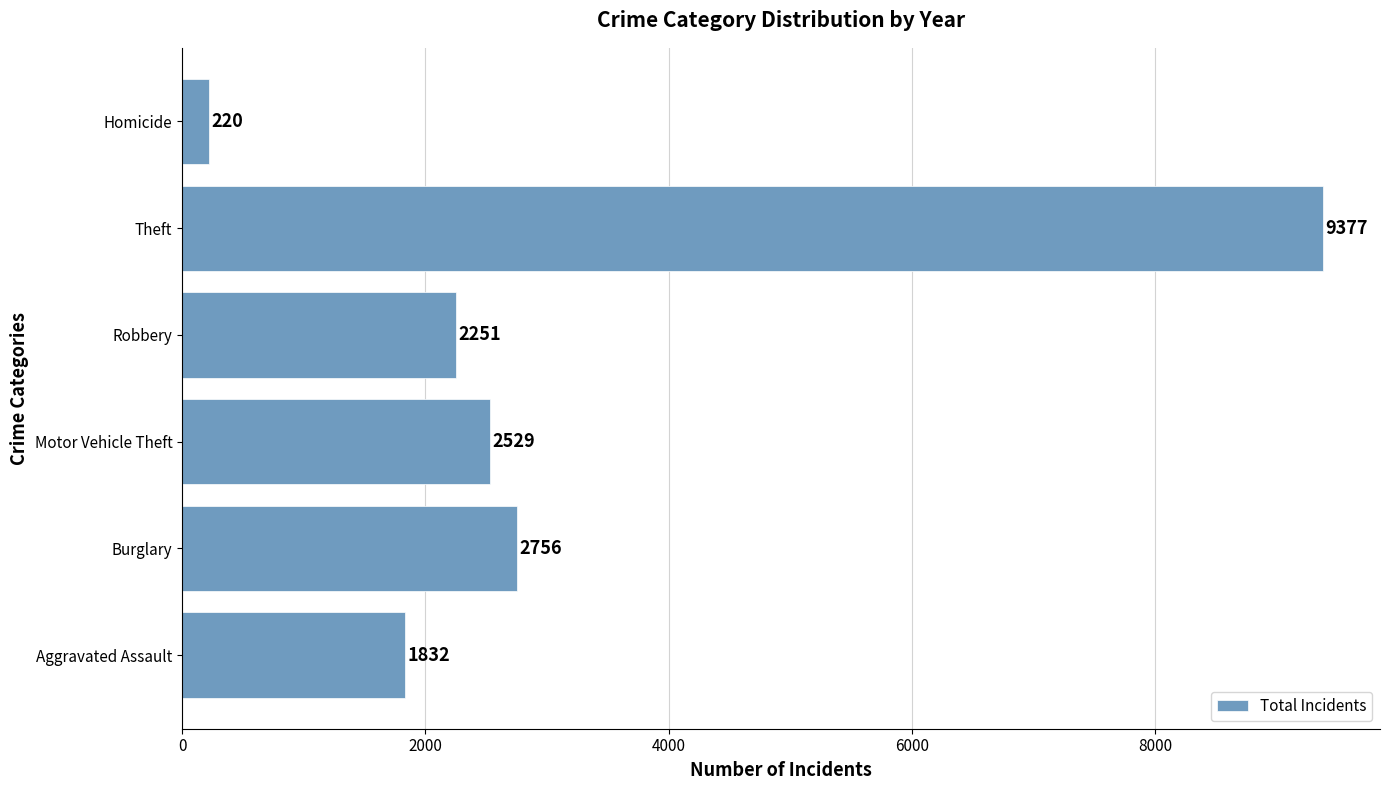

What is the change in value from Aggravated Assault to Robbery?

+419